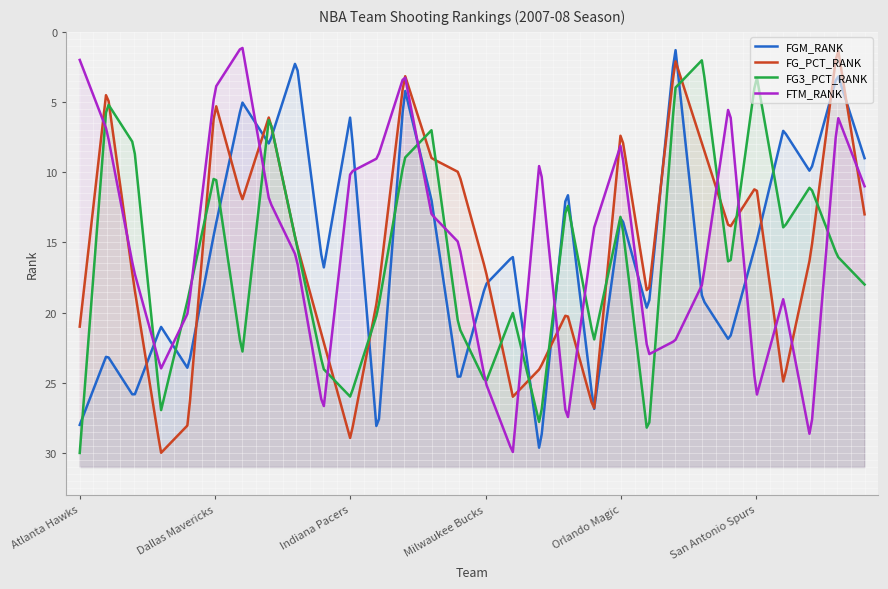

Which series has the largest total across all categories?

FG3_PCT_RANK